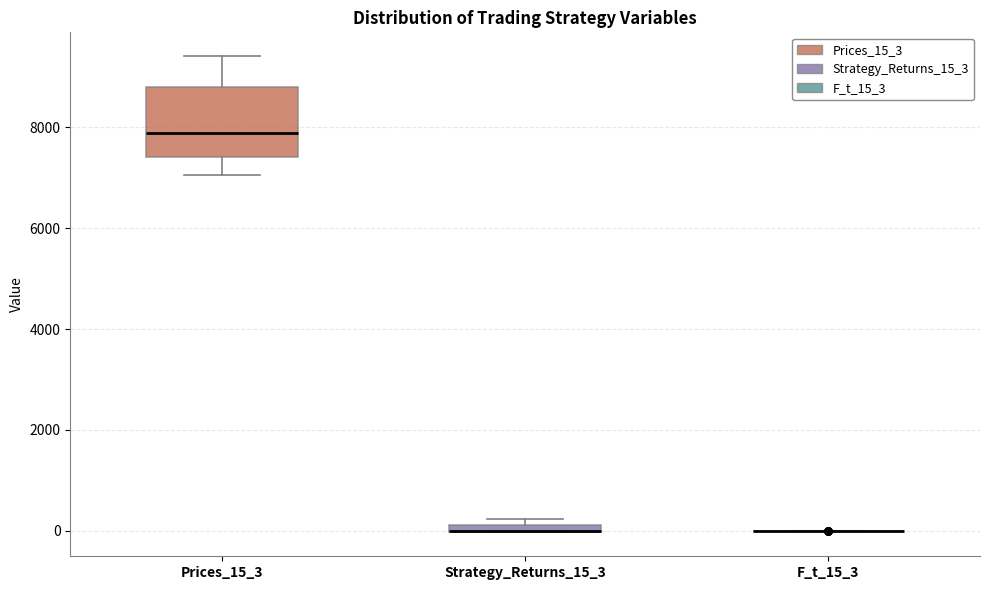

Which box is the tallest, from its lower edge to its upper edge?

Prices_15_3